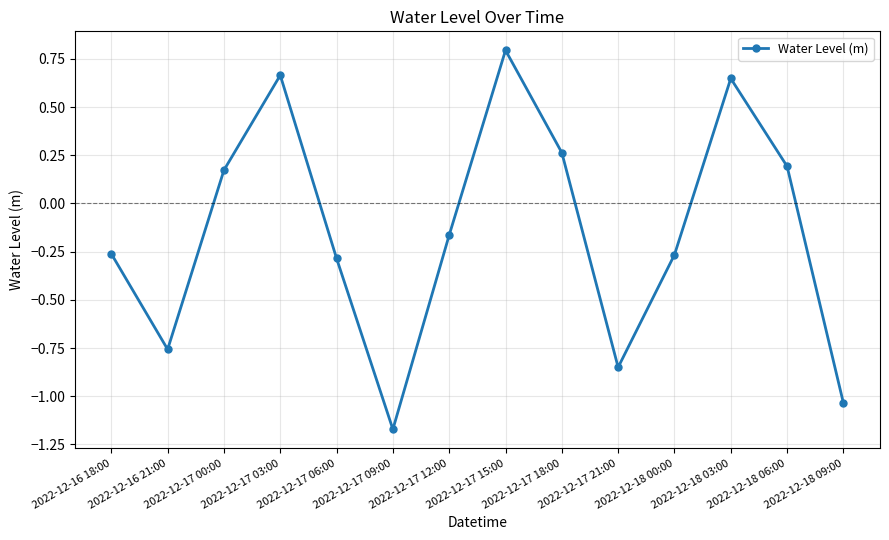

What position from the left is 2022-12-17 18:00?

9